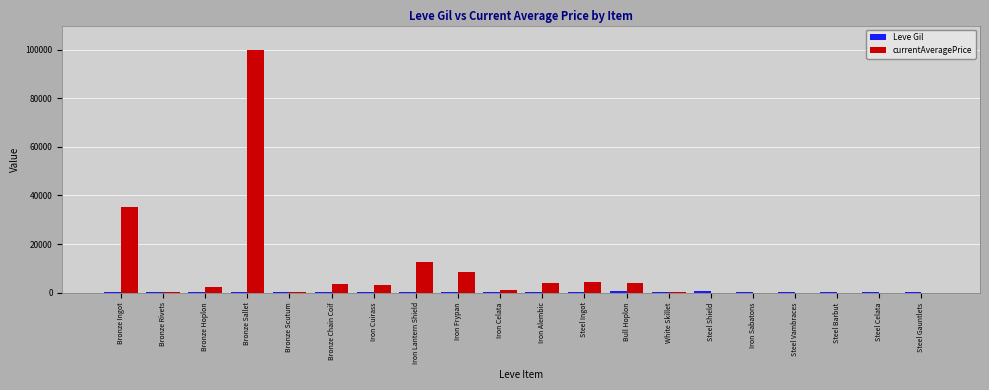

What is the spread (max minus min) of values at Bronze Chain Coif?

3356